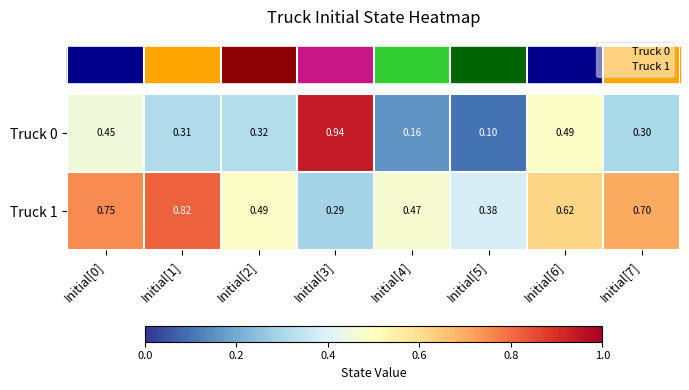

How many categories are shown in the chart?

8